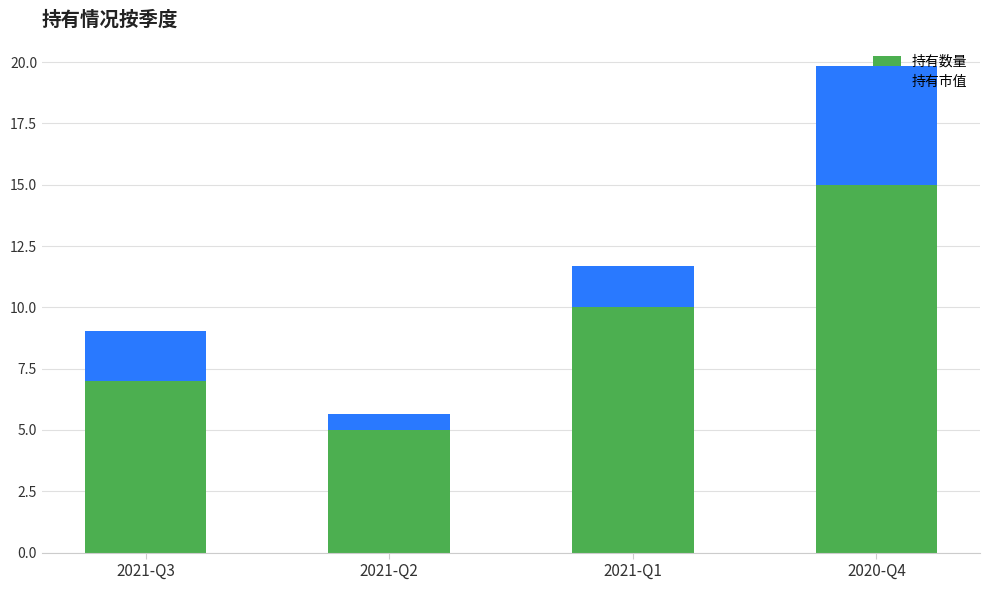

What is the sum of the 持有数量 values at 2021-Q1 and 2021-Q3?

17.0